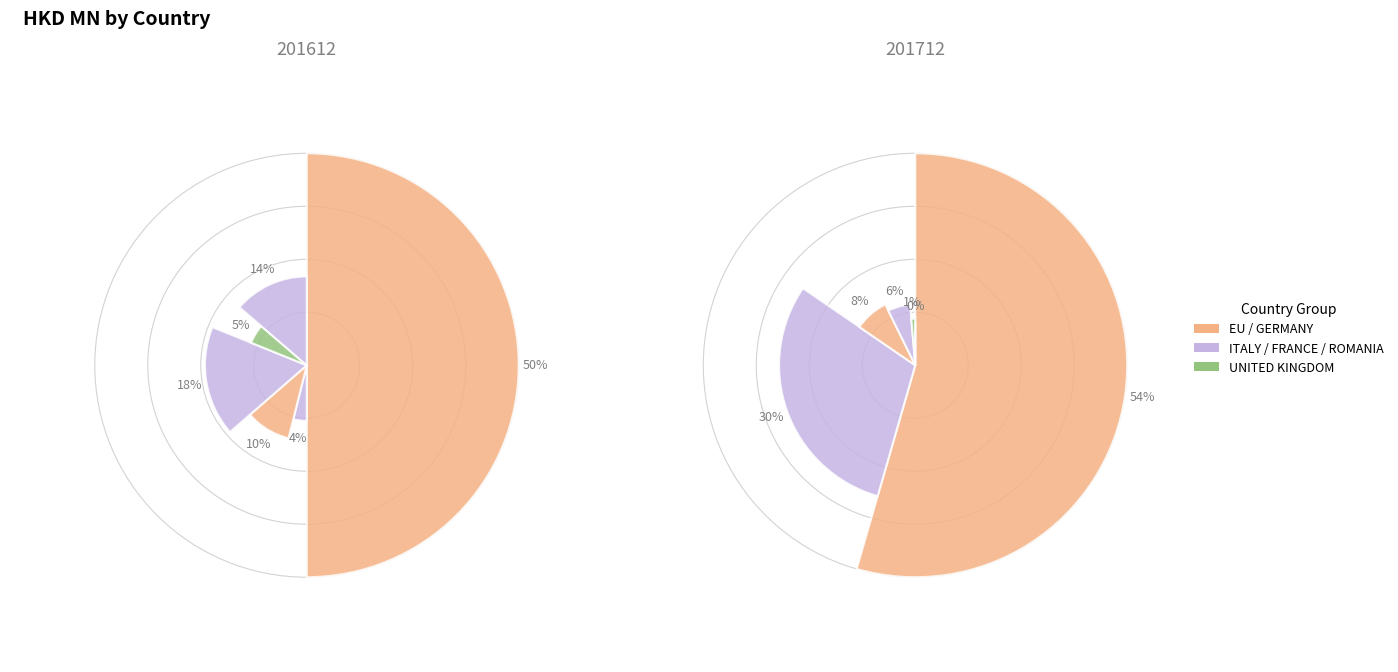

Rank the categories by 201612 value from highest to lowest.

EU, FRANCE, ROMANIA, GERMANY, UNITED KINGDOM, ITALY